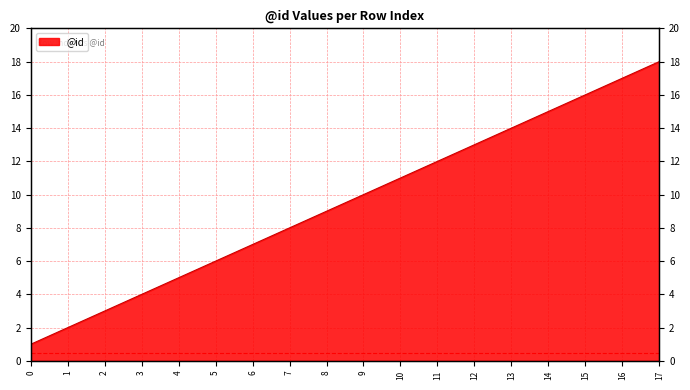

The chart shows a value of 15 at 8. True or false?

False